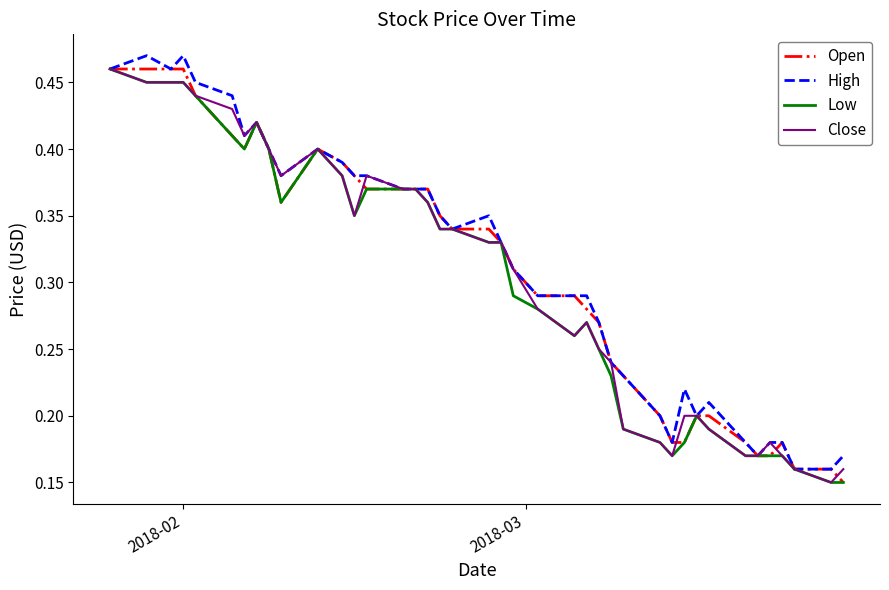

How many Open values are between 0 and 1?

40